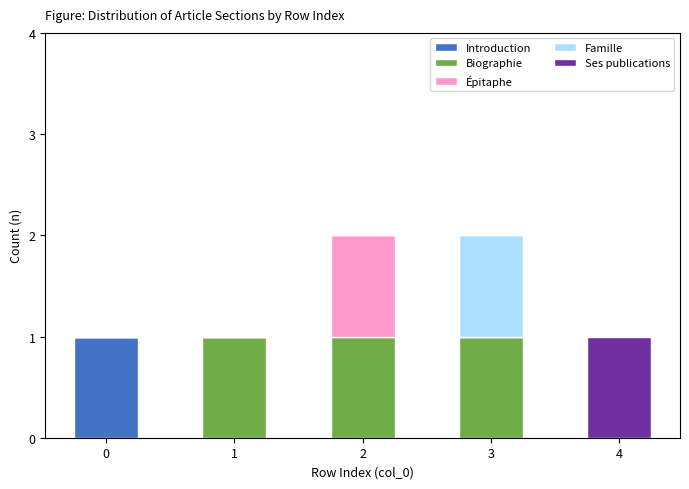

Reading left to right, transcribe the values for Introduction.

0=1	1=0	2=0	3=0	4=0